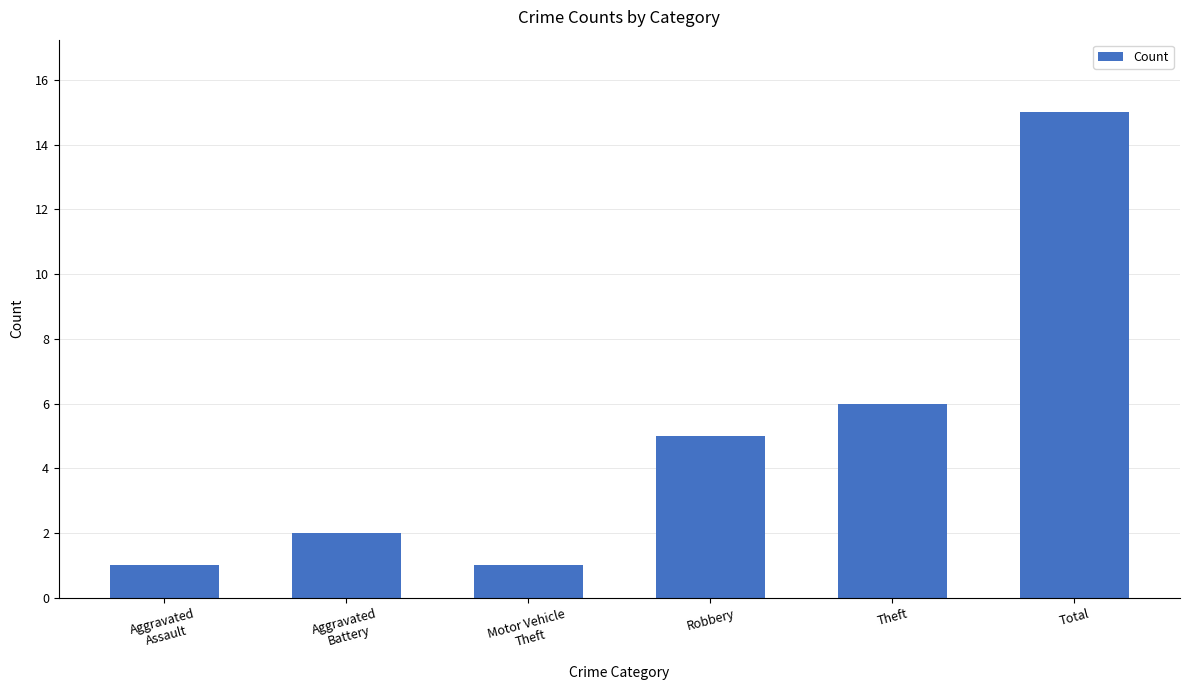

Does the chart contain any negative values?

No